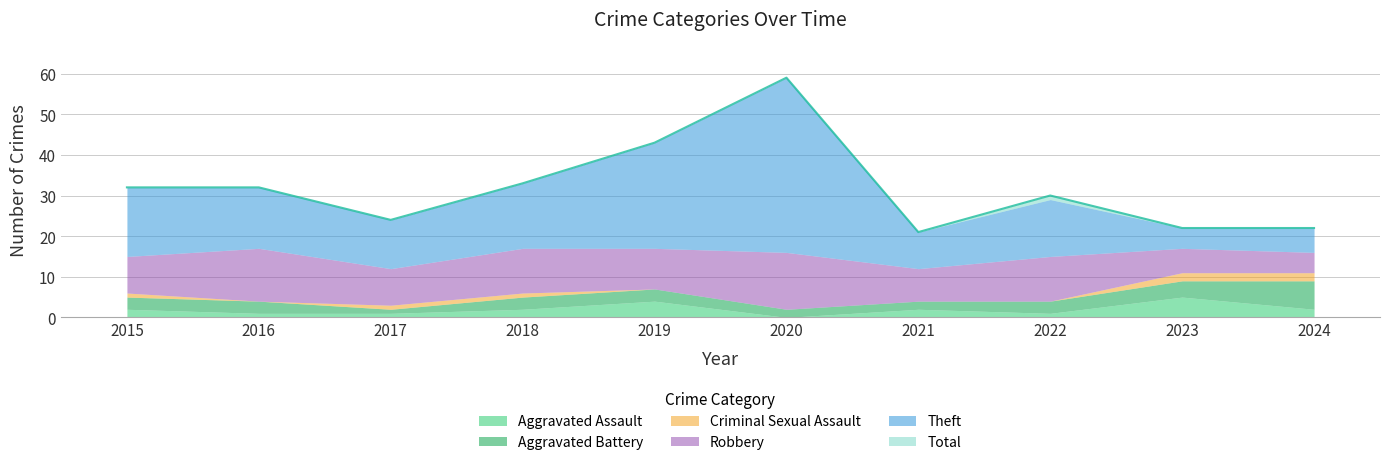

At which label does Total reach its minimum?

2021